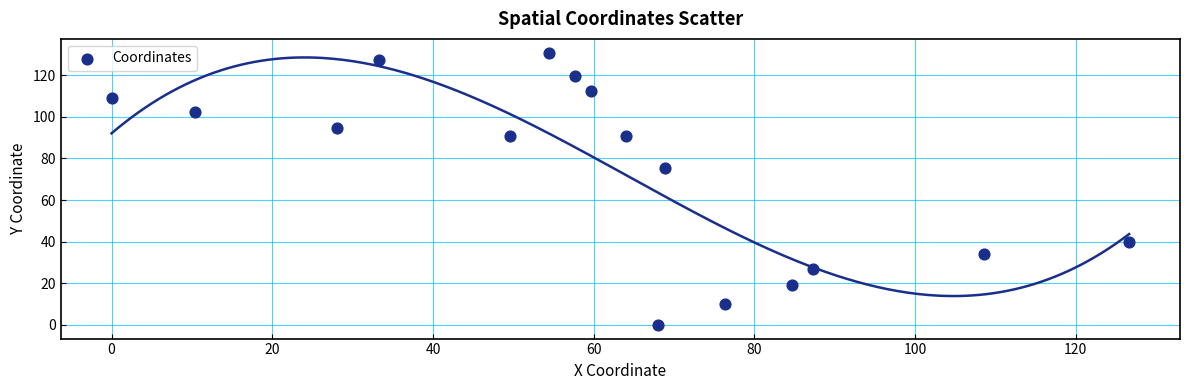

What Y value in the scatter plot is closest to 65?

75.5